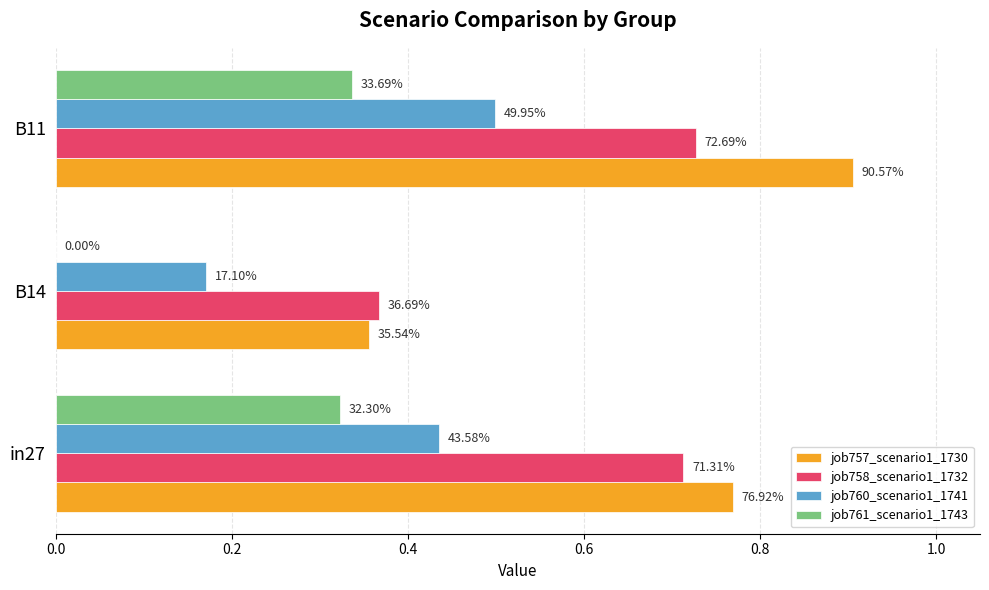

Which series has the largest total across all categories?

job757_scenario1_1730